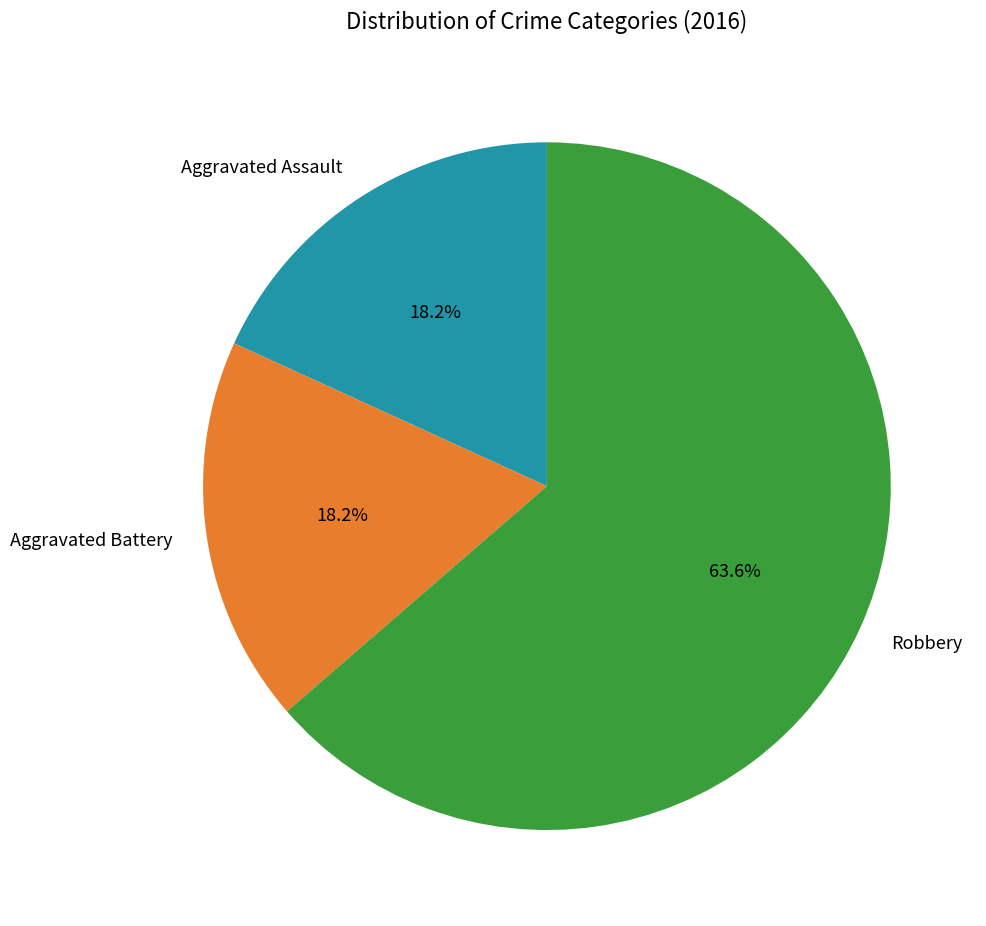

How much of the chart is everything except Aggravated Assault?

81.8%